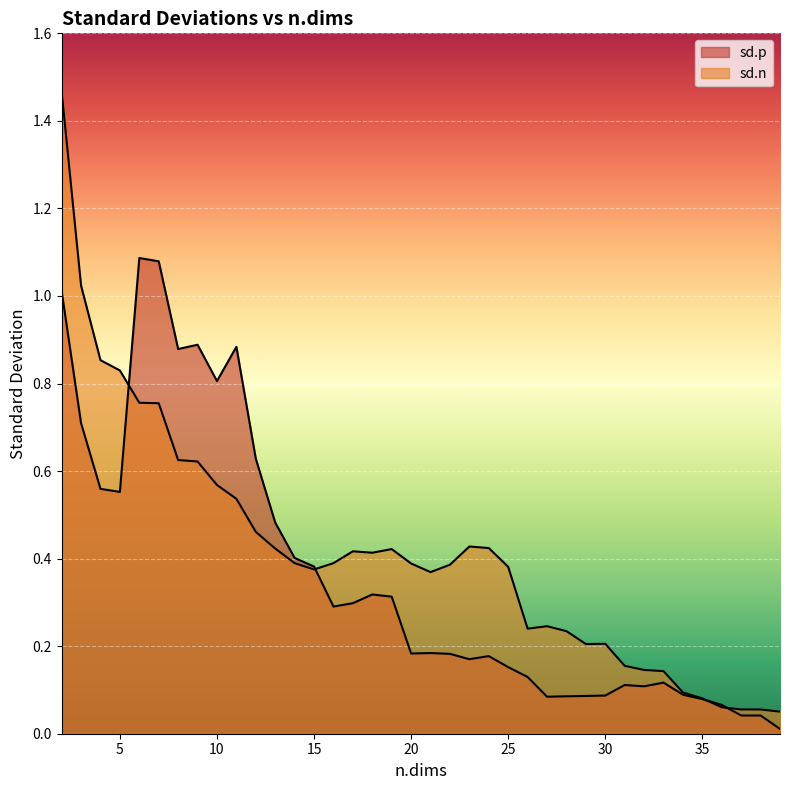

How many lines are shown in the chart?

2